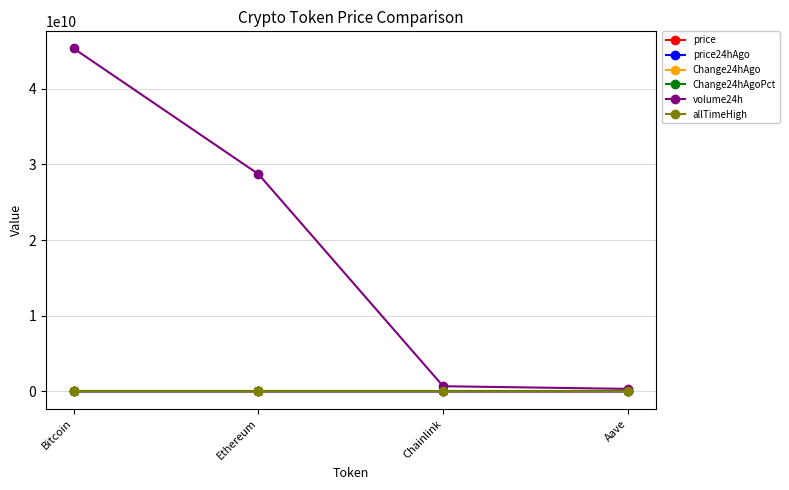

What position from the left is Chainlink?

3